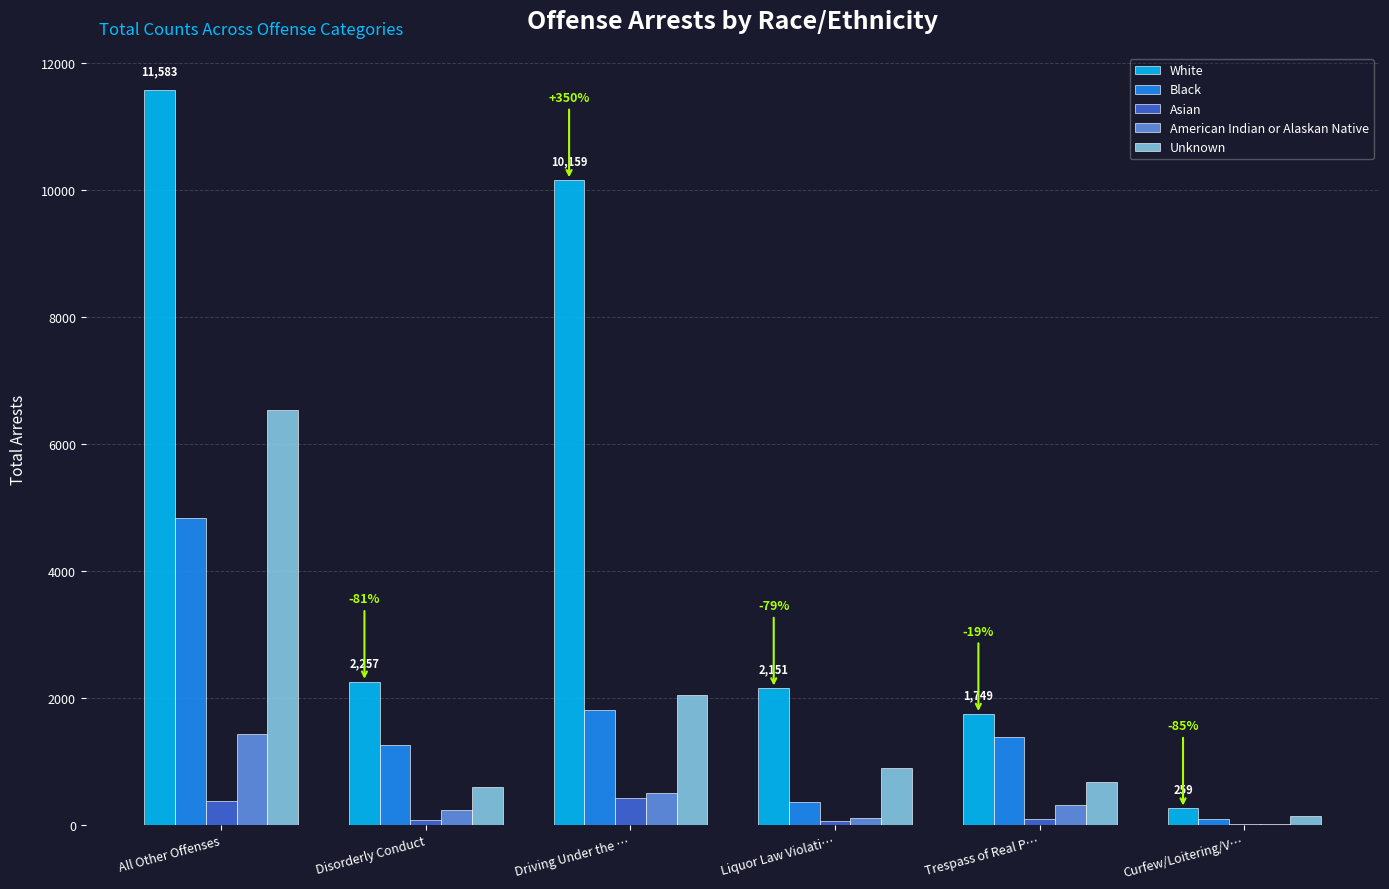

Are the bars horizontal?

No